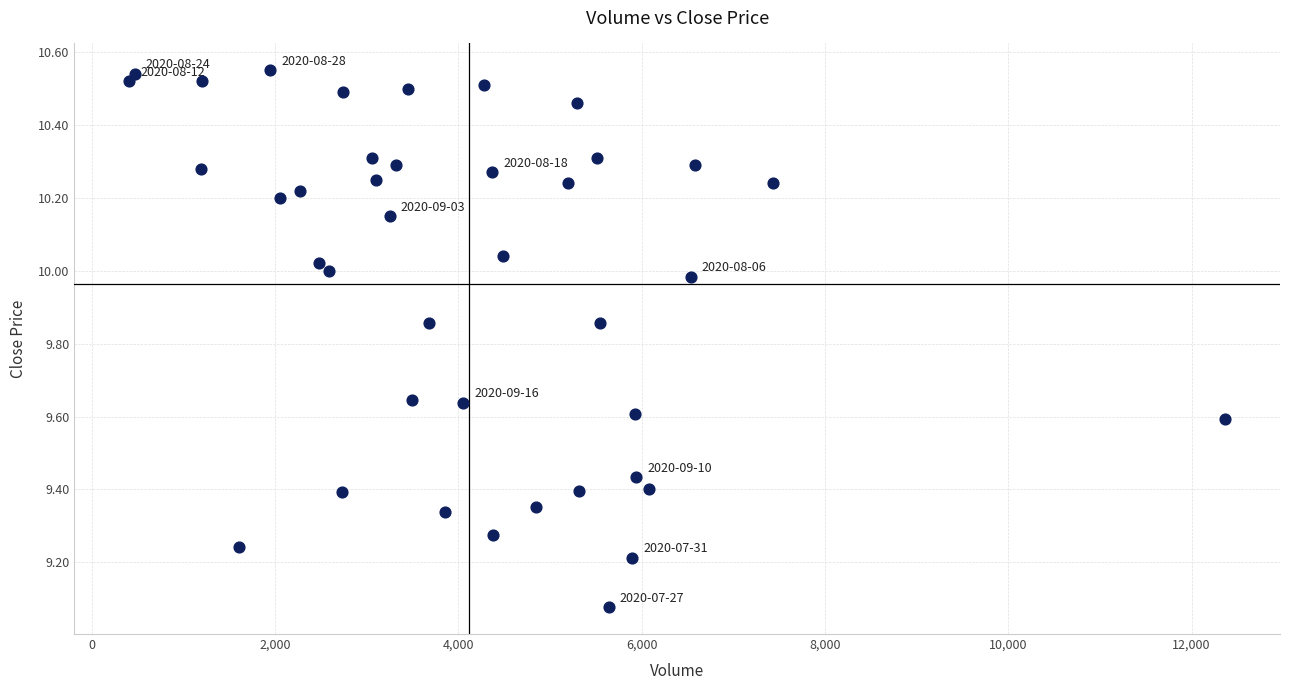

What is the range of X values (max minus min)?

11960.0